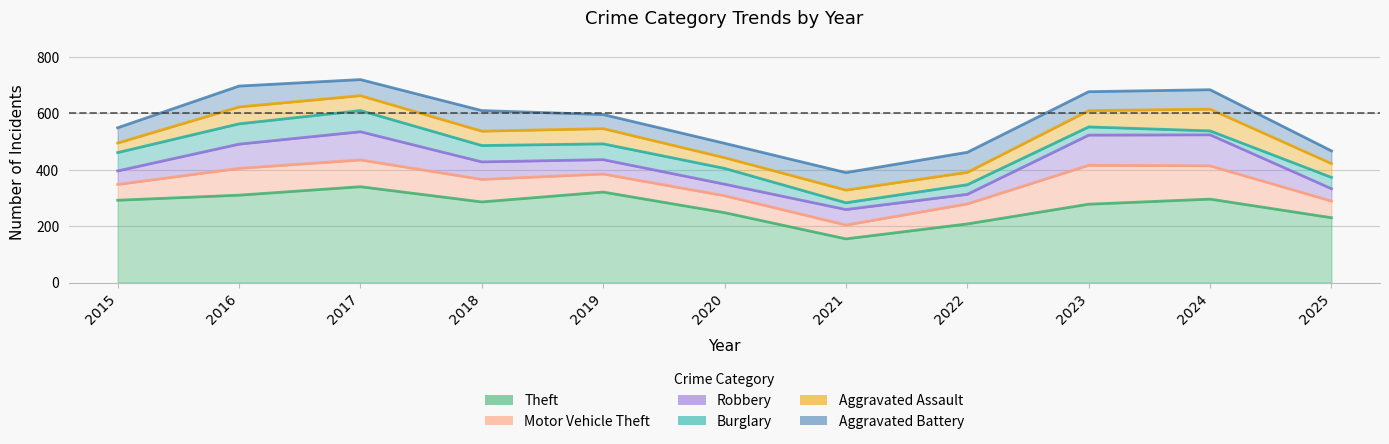

Is it true that Theft equals 155 at 2021?

True